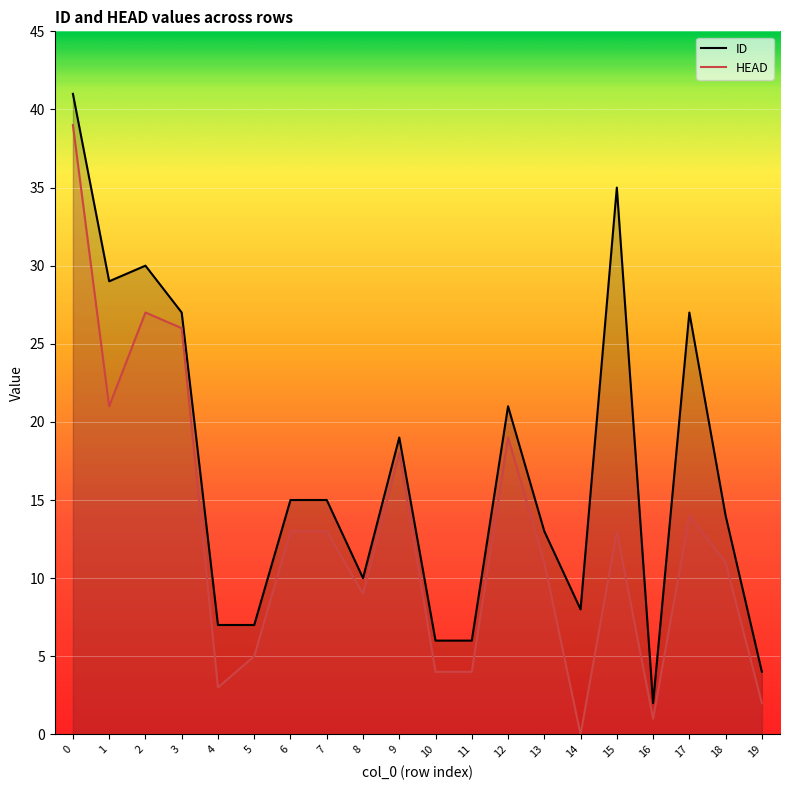

List the labels in order of HEAD value, largest first.

0, 2, 3, 1, 12, 9, 17, 6, 7, 15, 13, 18, 8, 5, 10, 11, 4, 19, 16, 14